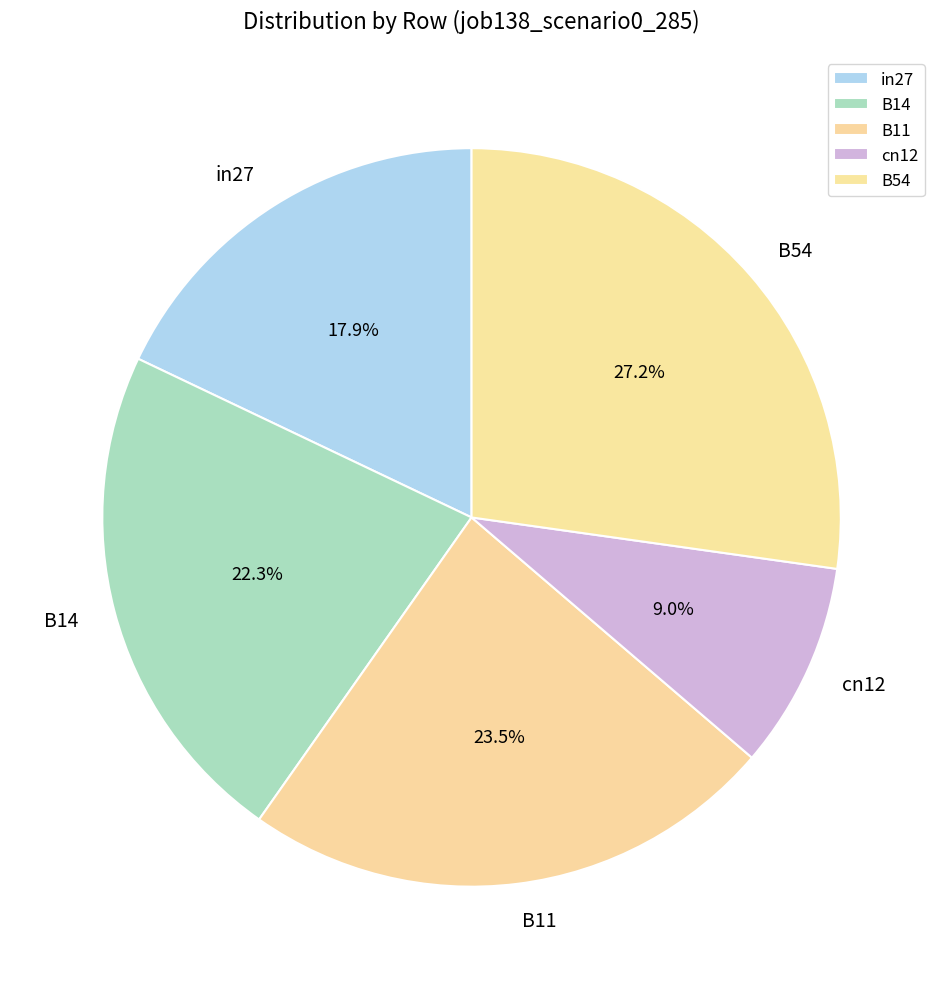

Is B54 the majority of the pie?

No